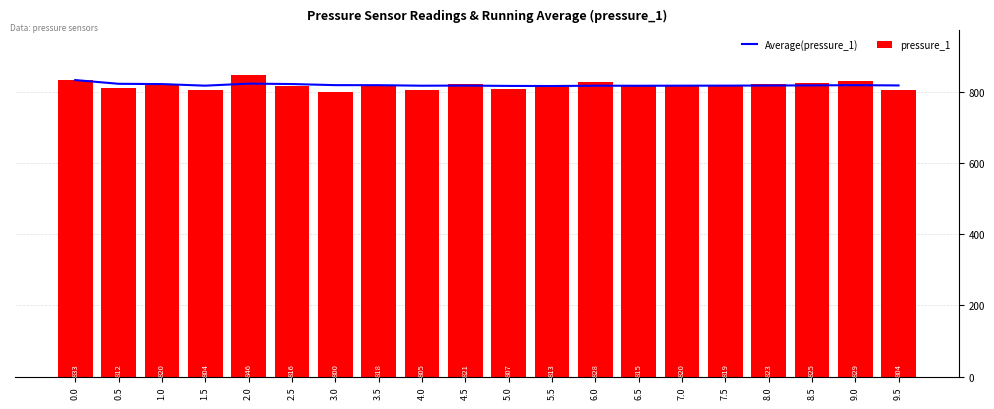

Reading left to right, transcribe all the data shown in this chart.

Average(pressure_1): 833.0	822.5	821.7	817.2	823.0	821.8	818.7	818.6	817.1	817.5	816.5	816.2	817.2	817.0	817.2	817.3	817.6	818.1	818.6	817.9
pressure_1: 833.0	812.0	820.0	804.0	846.0	816.0	800.0	818.0	805.0	821.0	807.0	813.0	828.0	815.0	820.0	819.0	823.0	825.0	829.0	804.0